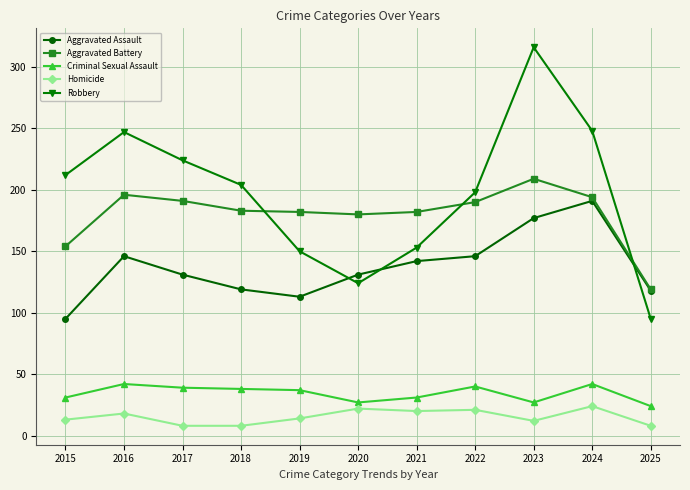

What is the sum of the Homicide values at 2020 and 2021?

42